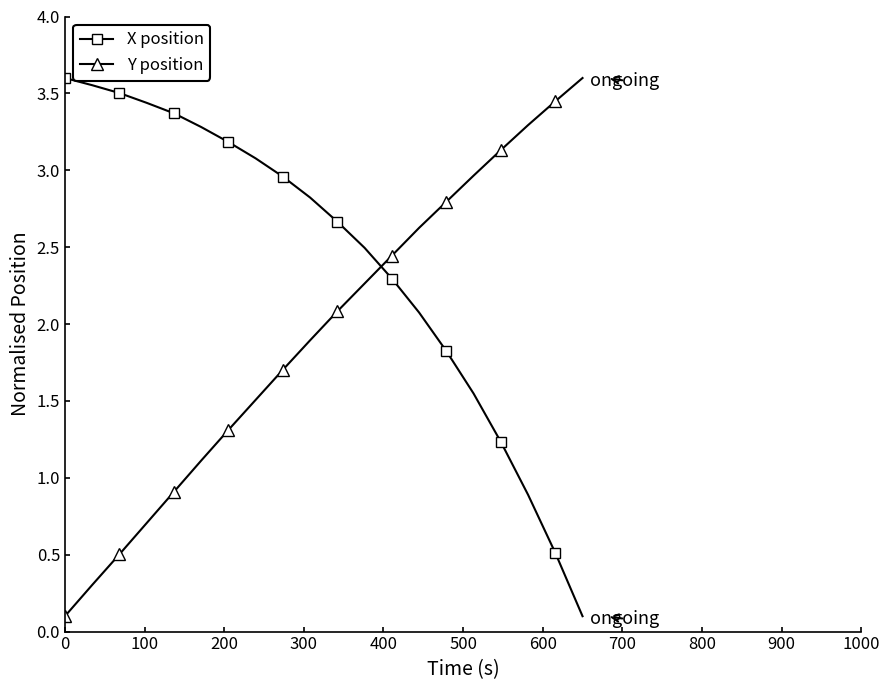

What is the sum of all X position values?

48.4